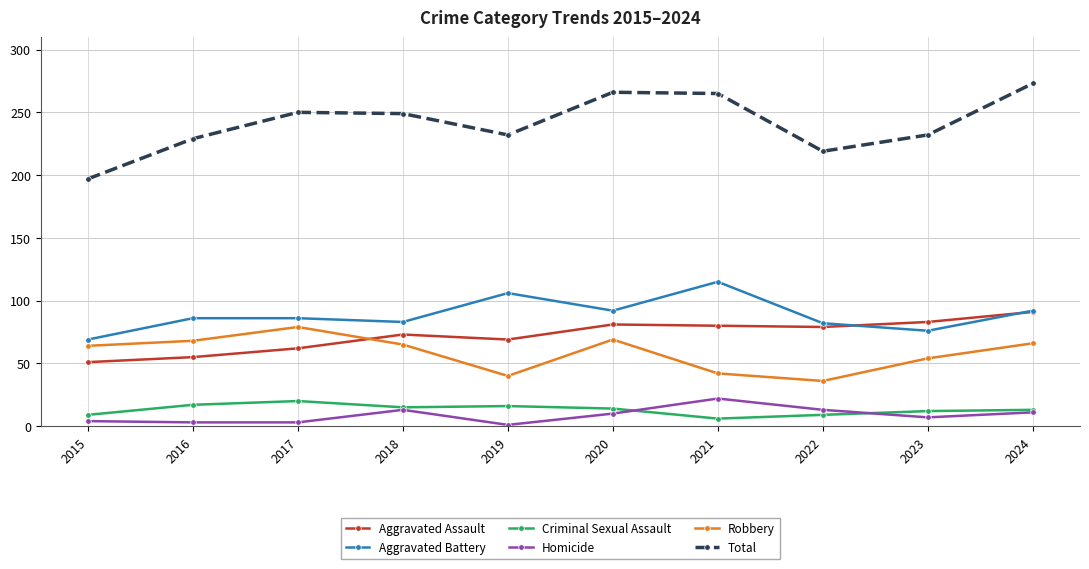

True or false: Robbery and Total intersect in this chart.

False